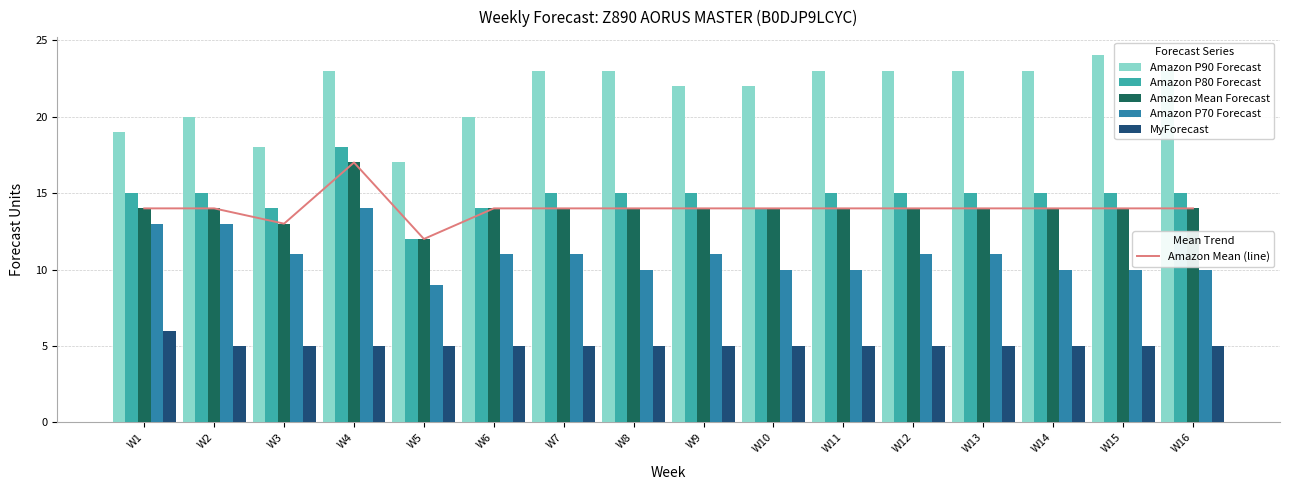

What is the highest value of the Amazon Mean Forecast series?

17